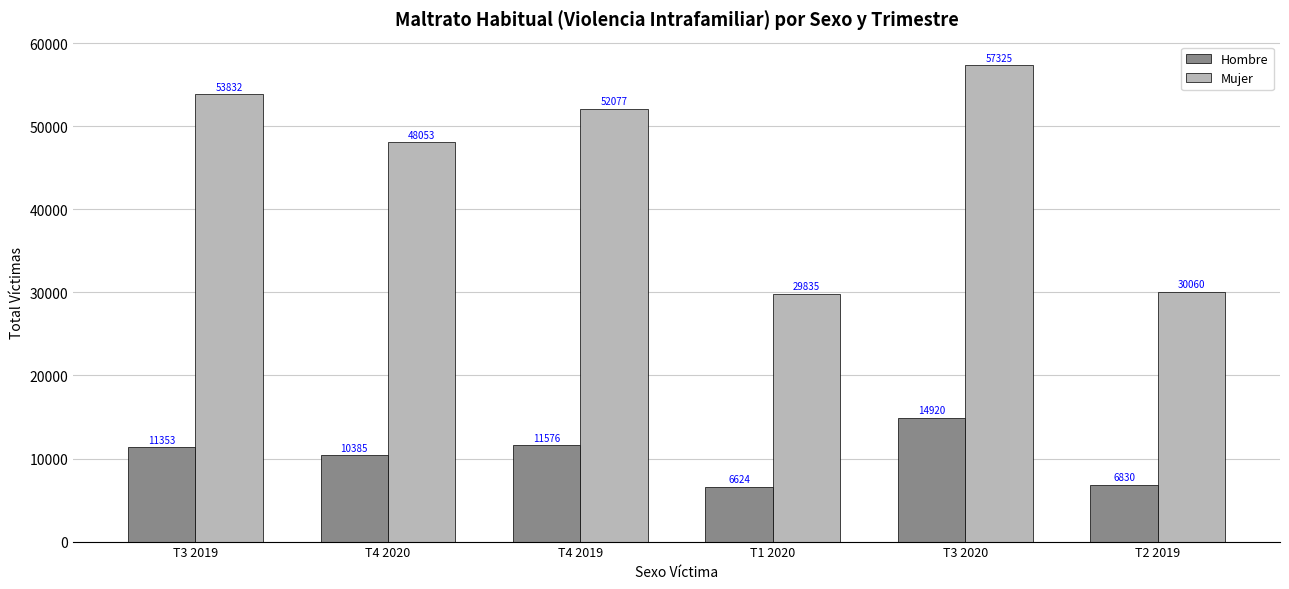

Rank the series at T4 2019 from highest to lowest value.

Mujer, Hombre